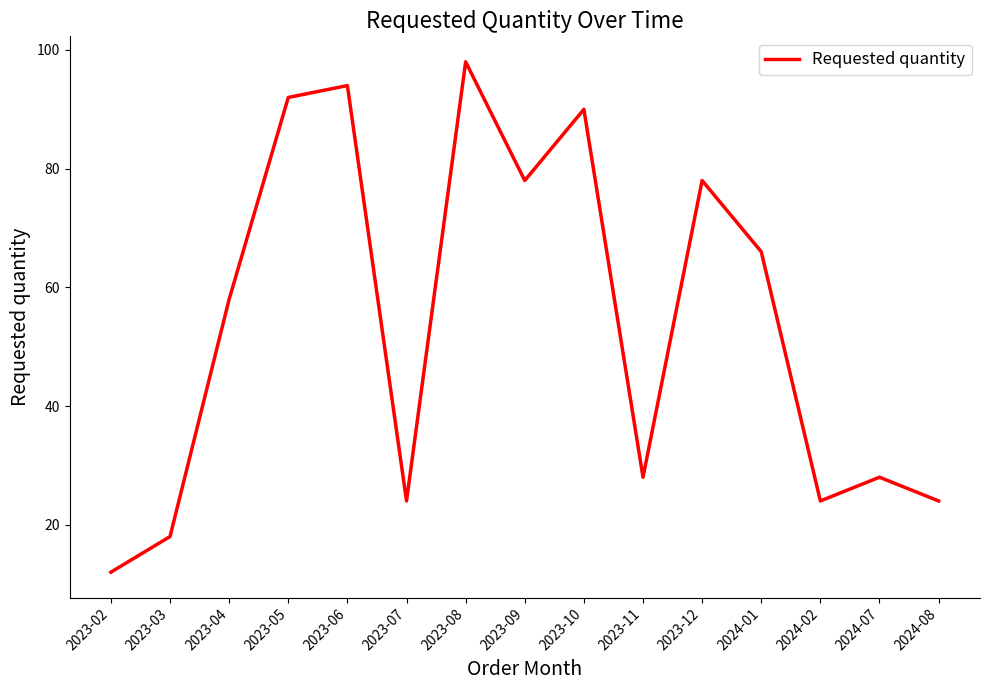

The value at 2023-08 is 174. True or false?

False